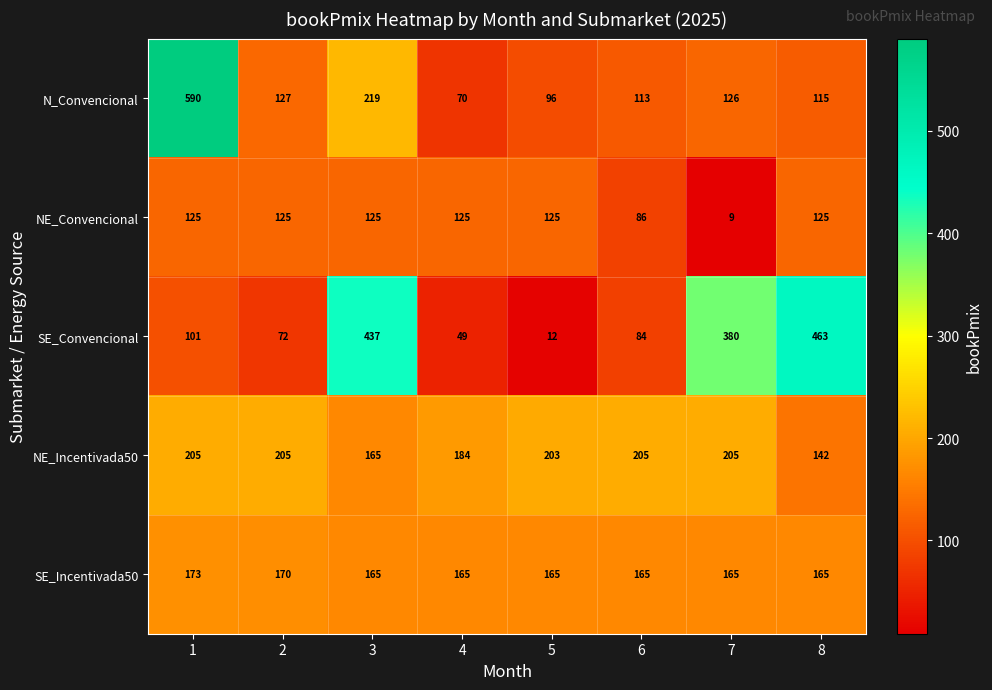

What is the sum of all NE_Convencional values?

845